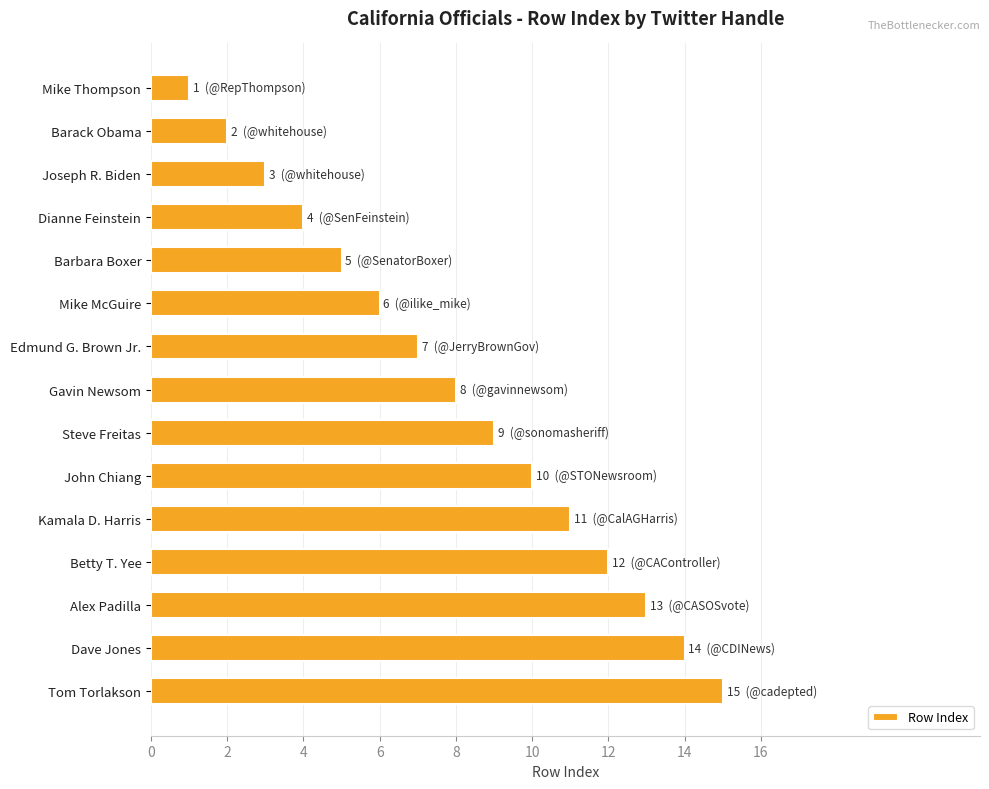

What is the difference between the maximum and minimum values?

14